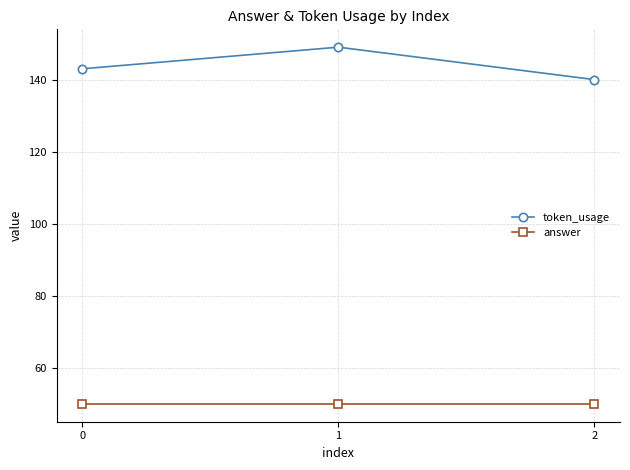

How many lines are shown in the chart?

2